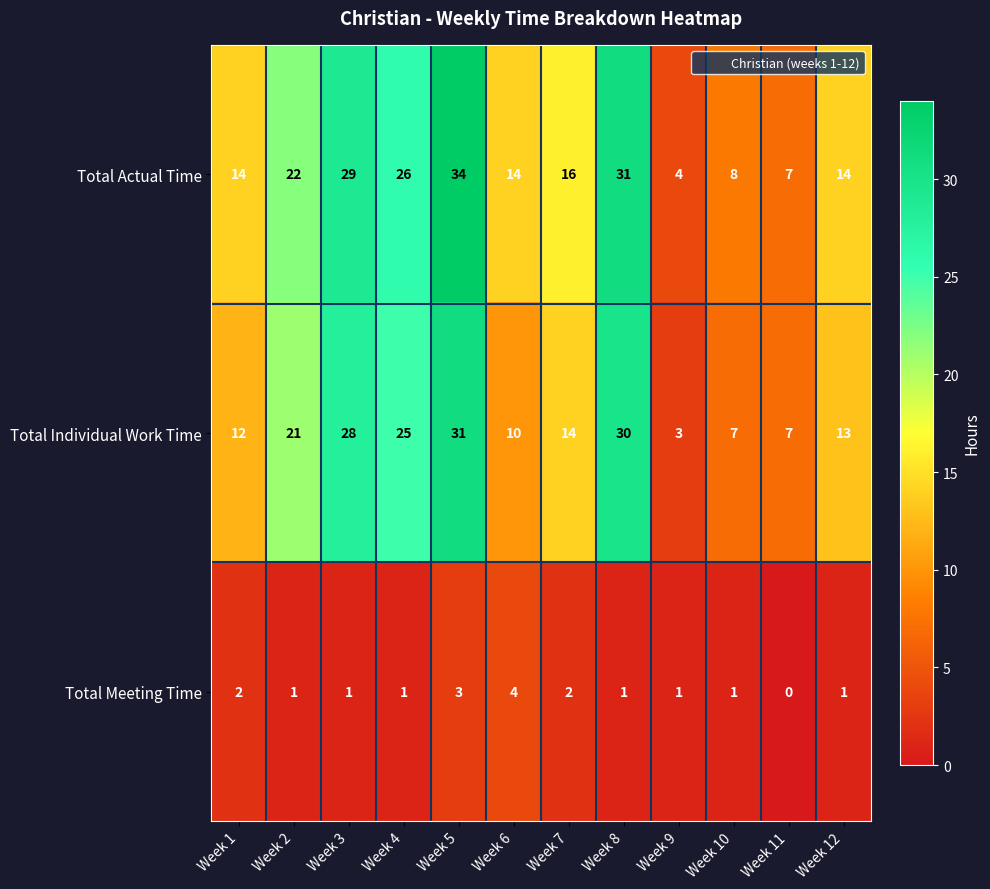

What is the total value across all series at Week 1?

28